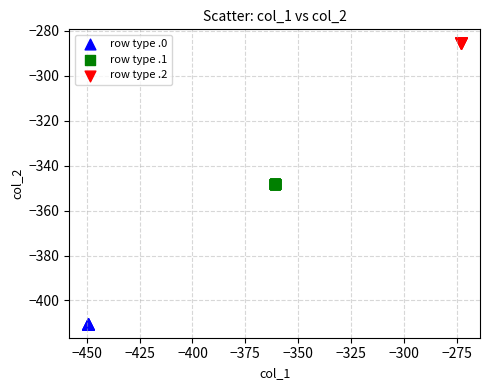

Which series contains the lowest Y value?

row type .0